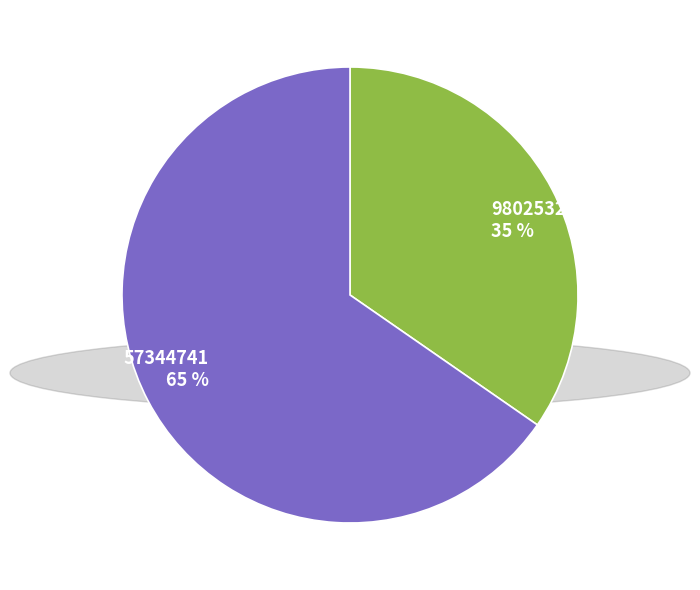

Is it true that 980253261 is 35% of the pie?

True